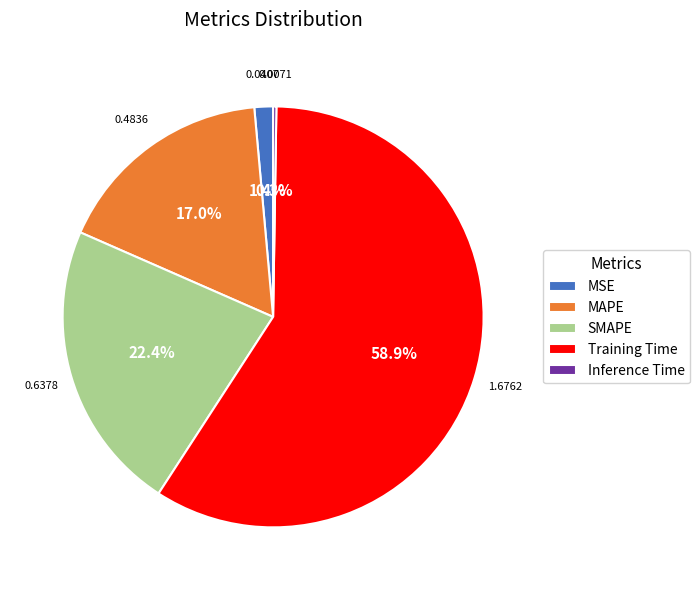

Does MAPE account for over 50% of the chart?

No